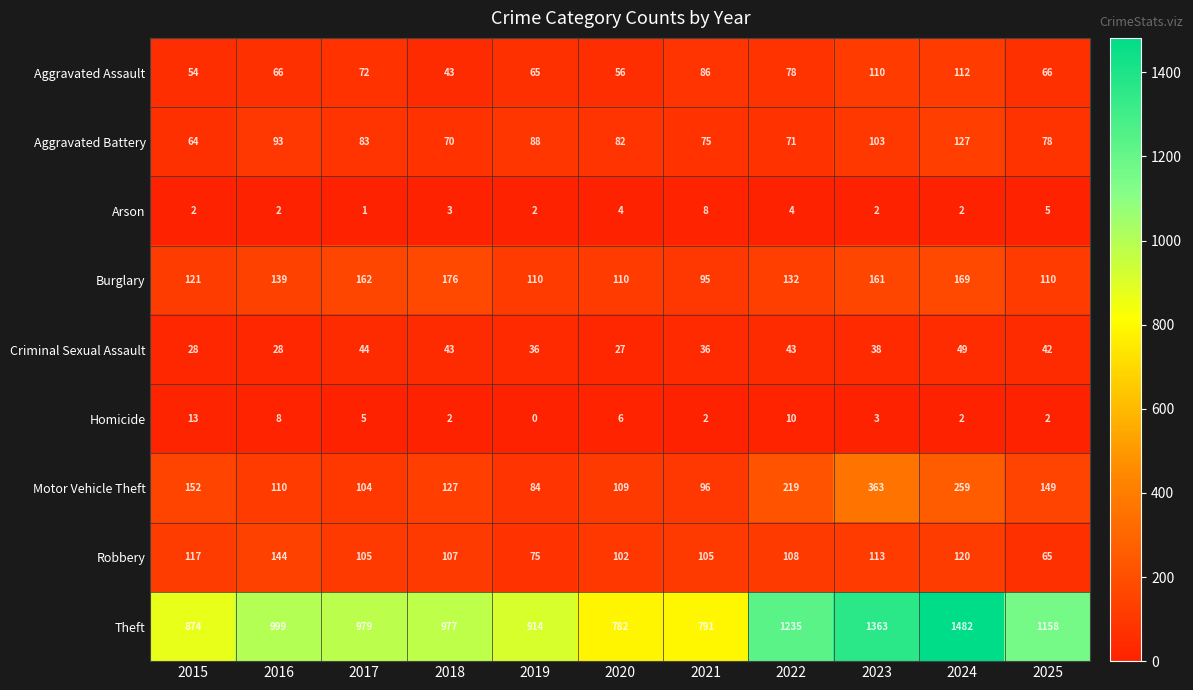

Rank the series by their maximum value, from highest to lowest.

Theft, Motor Vehicle Theft, Burglary, Robbery, Aggravated Battery, Aggravated Assault, Criminal Sexual Assault, Homicide, Arson